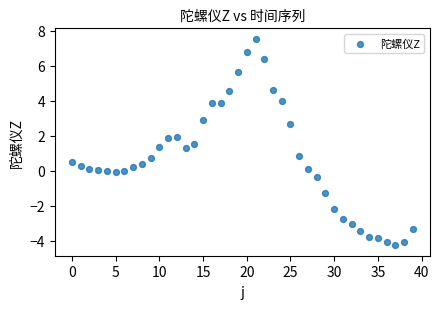

What is the range of Y values (max minus min)?

11.8